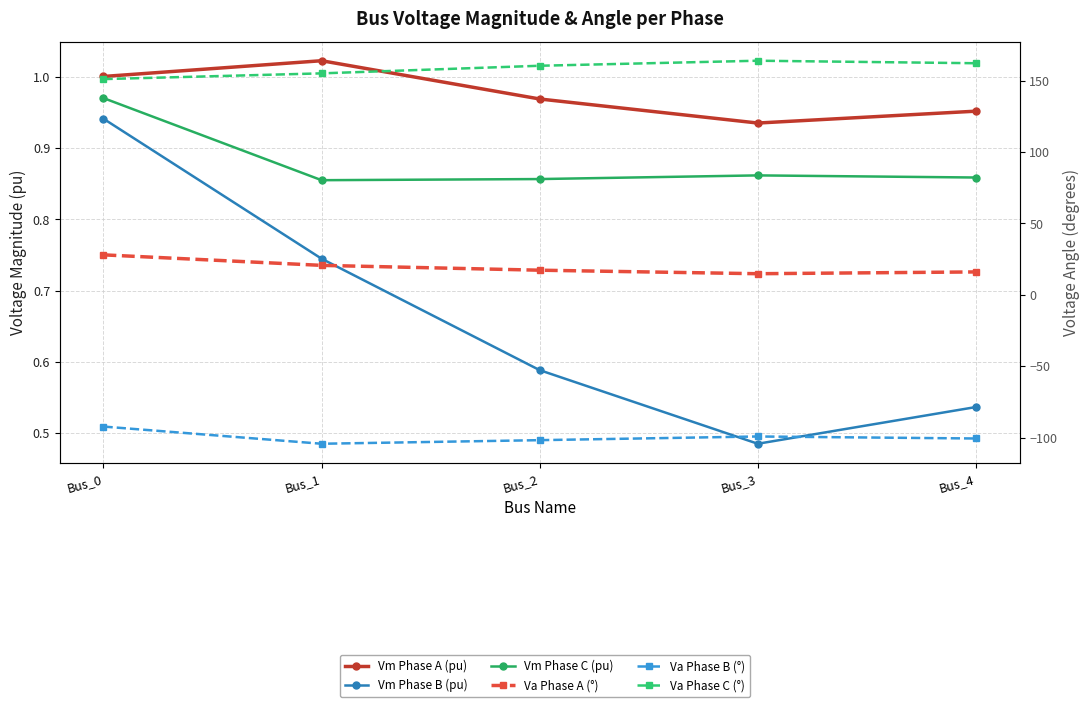

Reading left to right, transcribe all the data shown in this chart.

Vm Phase A (pu): 1.0	1.0	1.0	0.9	1.0
Vm Phase B (pu): 0.9	0.7	0.6	0.5	0.5
Vm Phase C (pu): 1.0	0.9	0.9	0.9	0.9
Va Phase A (°): 28.0	20.7	17.3	14.8	16.1
Va Phase B (°): -92.1	-104.1	-101.6	-99.0	-100.5
Va Phase C (°): 151.0	155.0	160.3	163.9	162.1